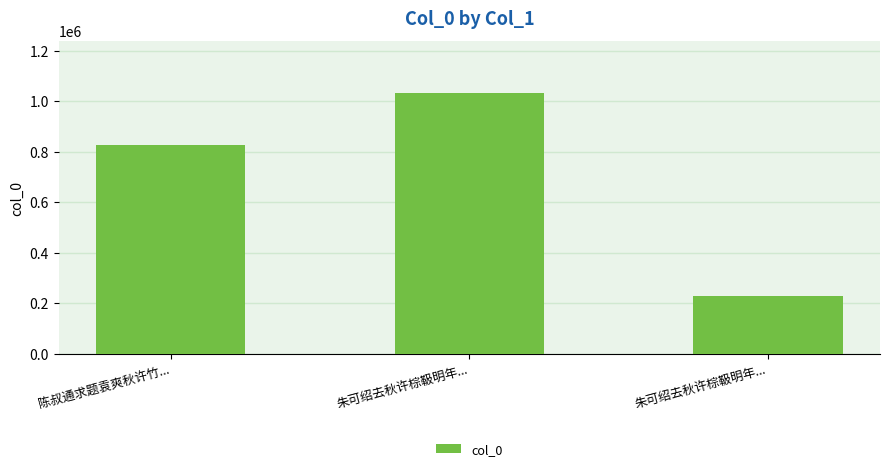

What is the label of the 1st bar from the left?

陈叔通求题袁爽秋许竹...